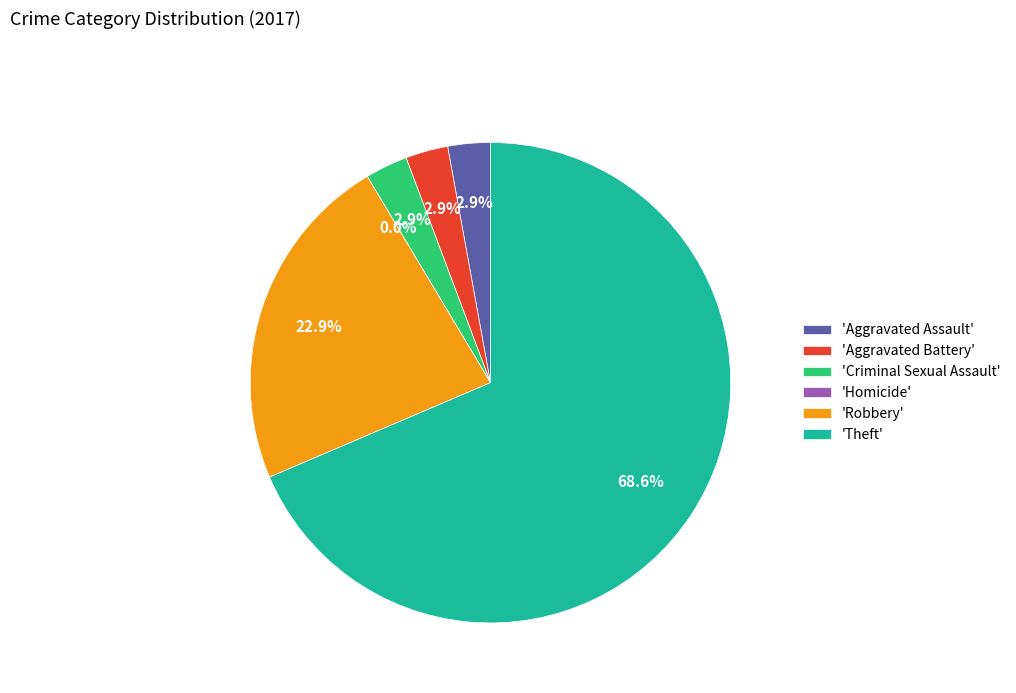

Combined, what portion of the pie is Theft and Robbery?

91.4%